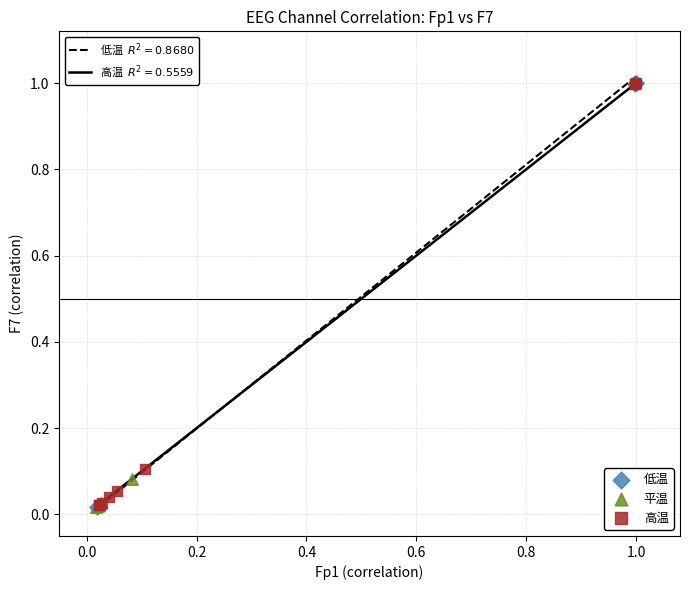

What are all the series names shown in the legend?

低温, 平温, 高温